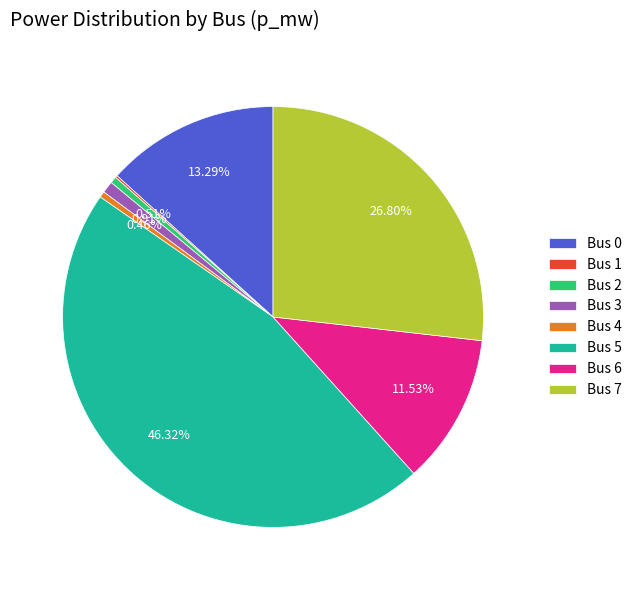

Does Bus 0 represent more than half of the total?

No